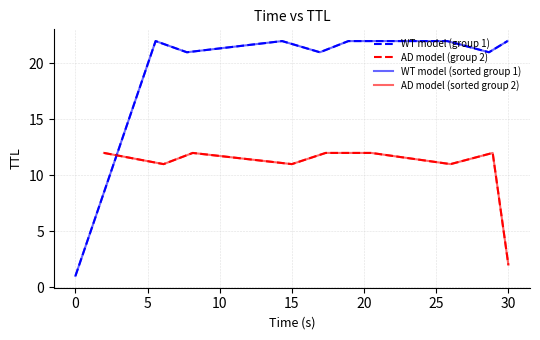

At which category is the sum across all series the highest?

20